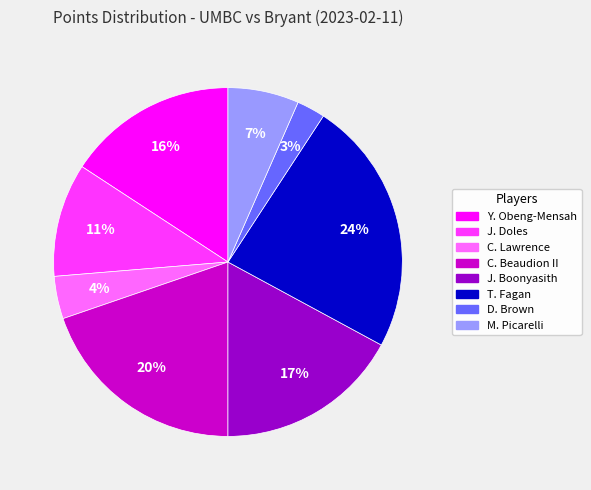

Between M. Picarelli and J. Doles, which is larger?

J. Doles